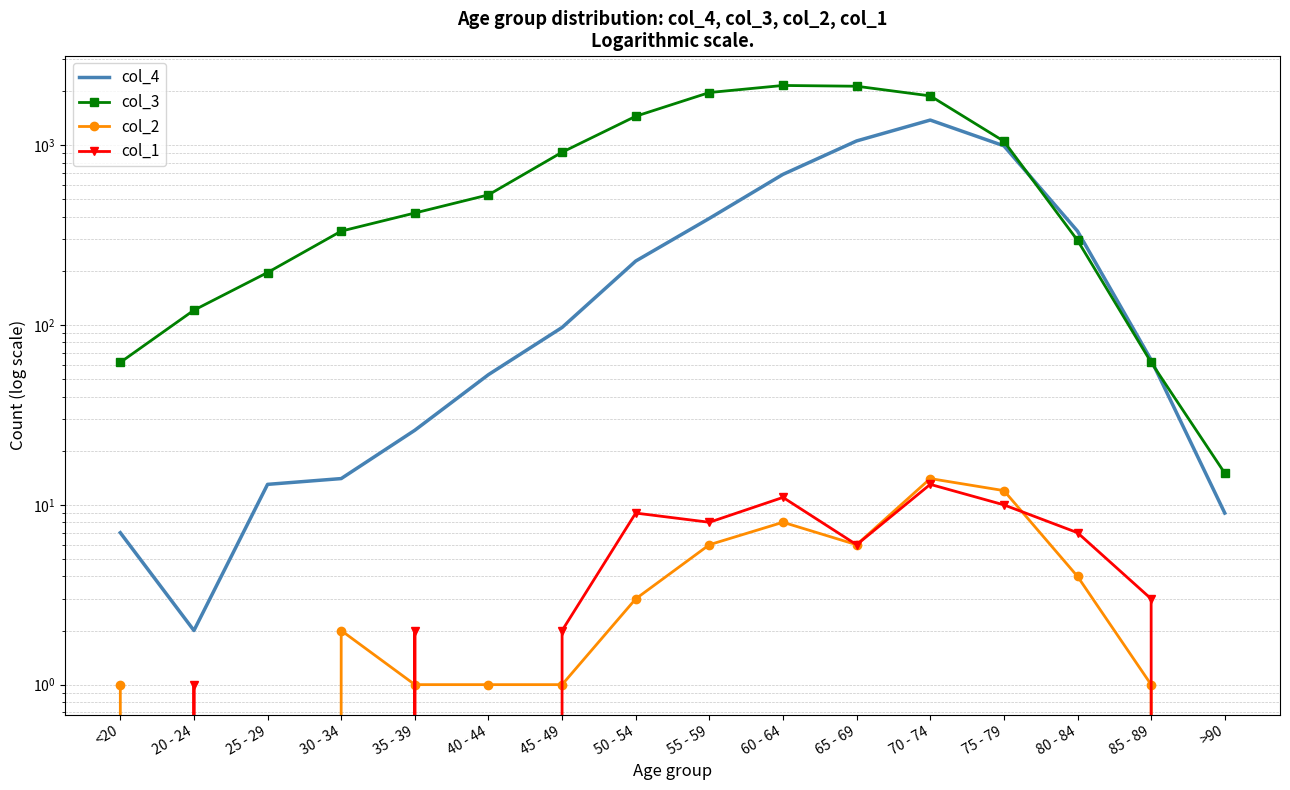

Is it true that col_3 equals 793 at 40 - 44?

False